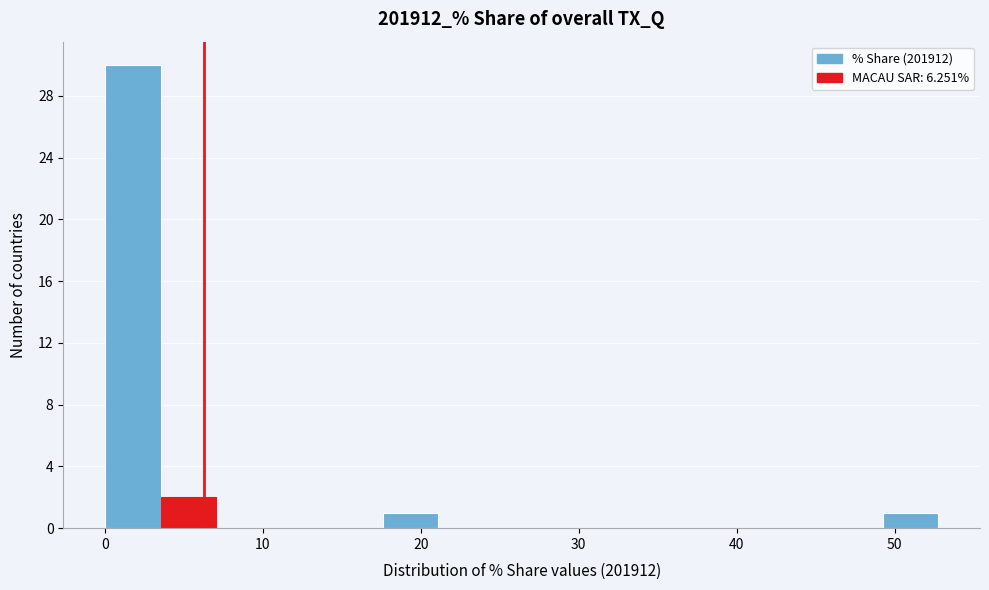

Around what value on the x-axis is the tallest bar? Give the approximate position of its centre, as read against the axis.

2